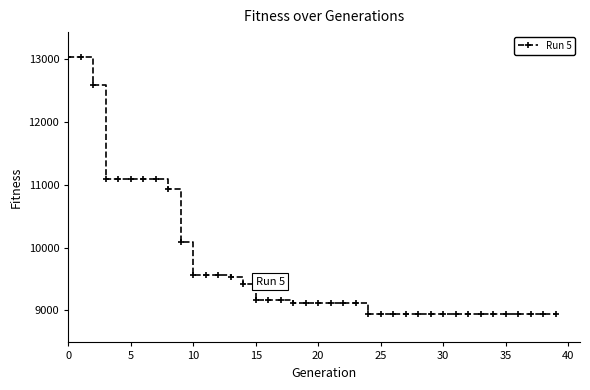

What is the value of the 15th point from the left?

9419